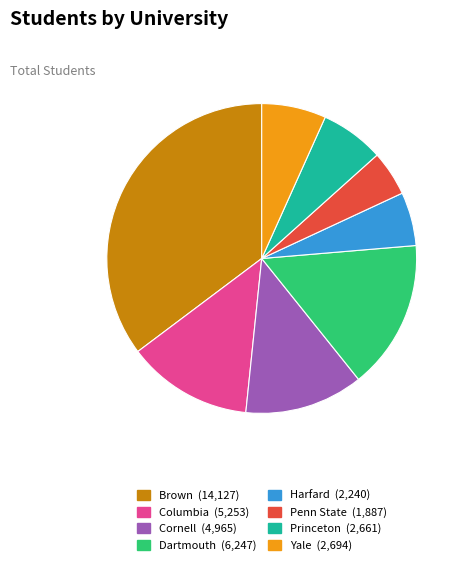

Does Harfard represent more than half of the total?

No